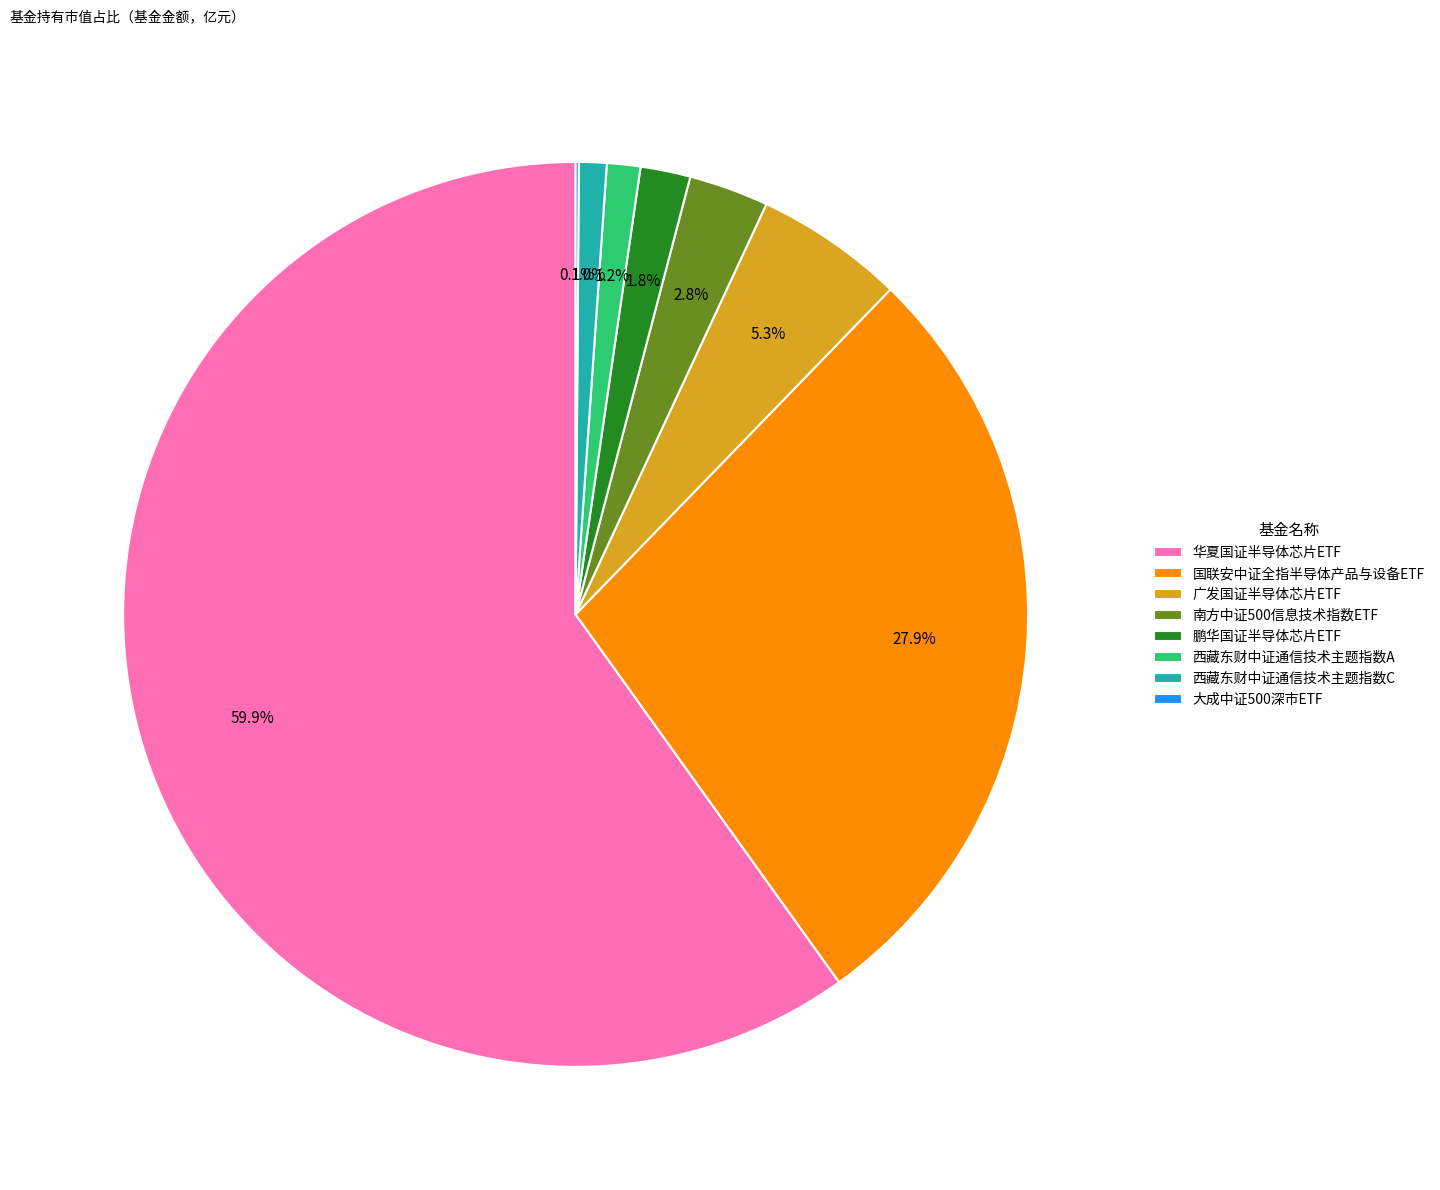

What percentage is the 广发国证半导体芯片ETF slice, to the nearest percent?

5%